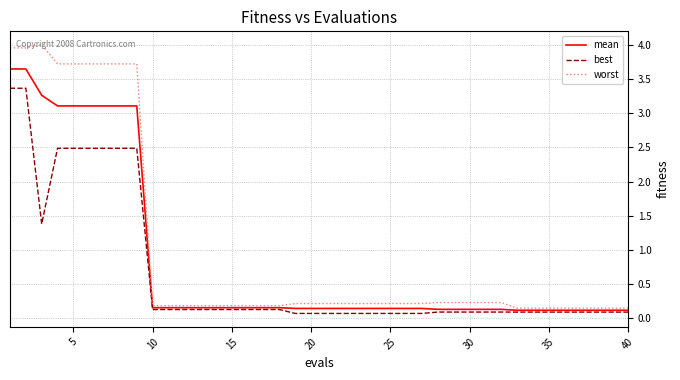

At how many categories does at least one series exceed 2?

9